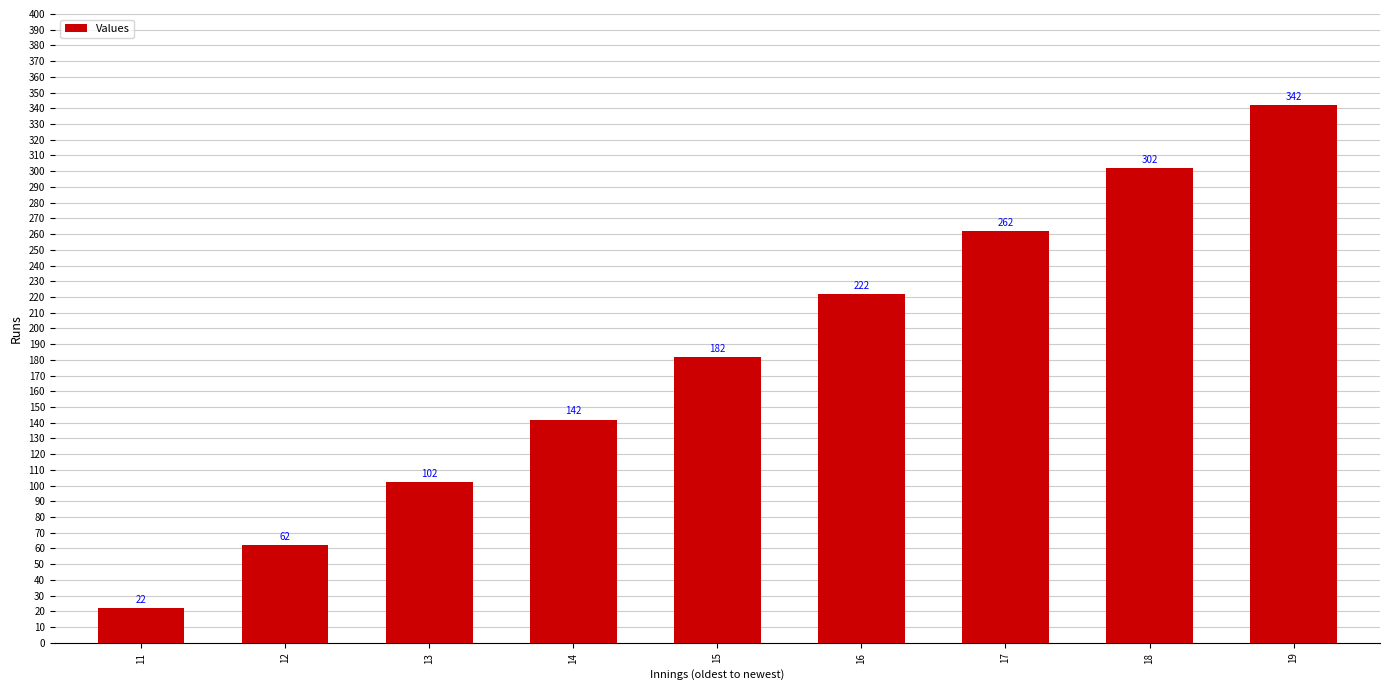

What is the change in value from 12 to 18?

+240